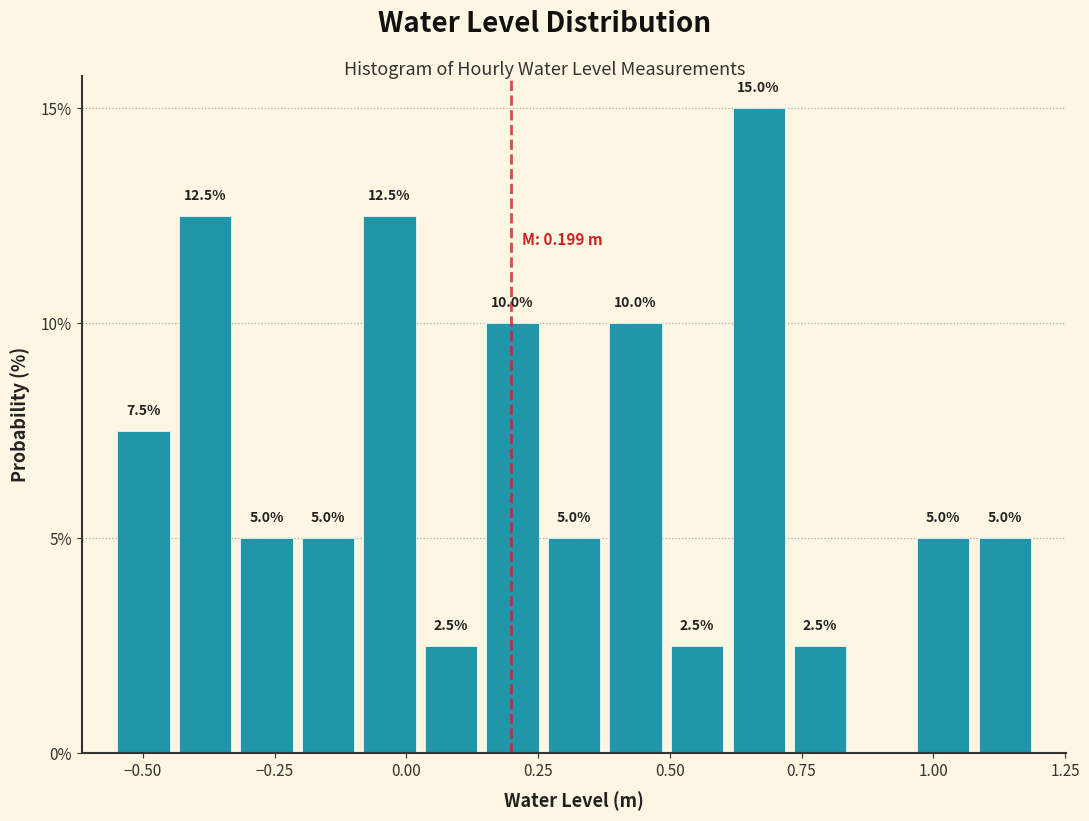

Read against the x-axis, roughly where is the centre of the tallest bar?

0.65